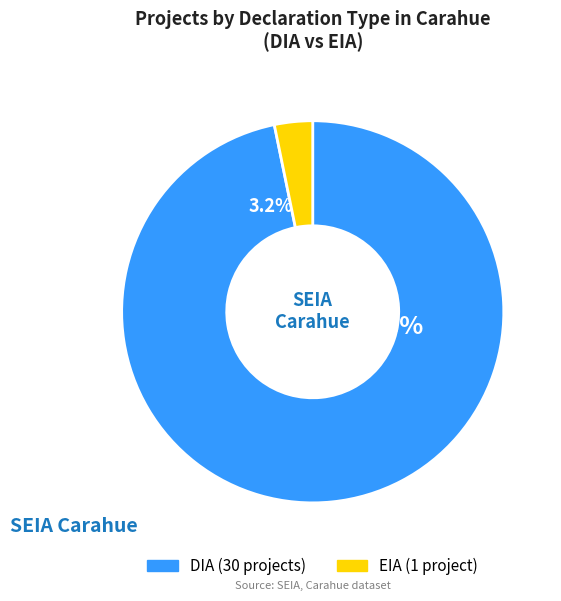

Rank the categories by value from highest to lowest.

DIA, EIA